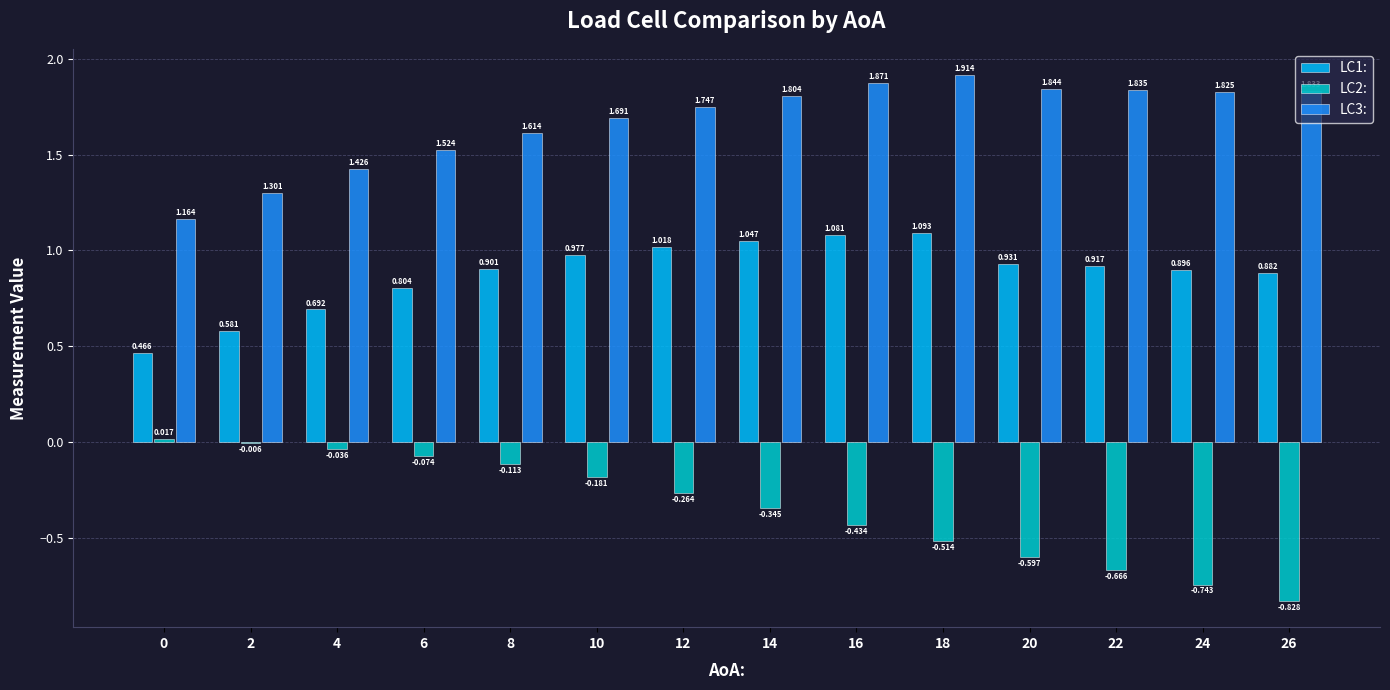

What is the spread (max minus min) of values at 20?

2.4